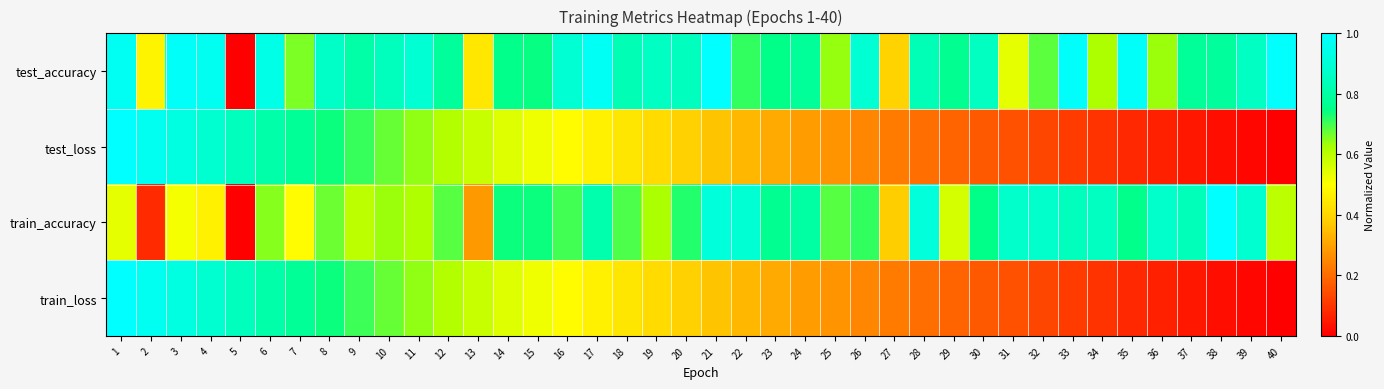

At how many categories does at least one series exceed 0?

40